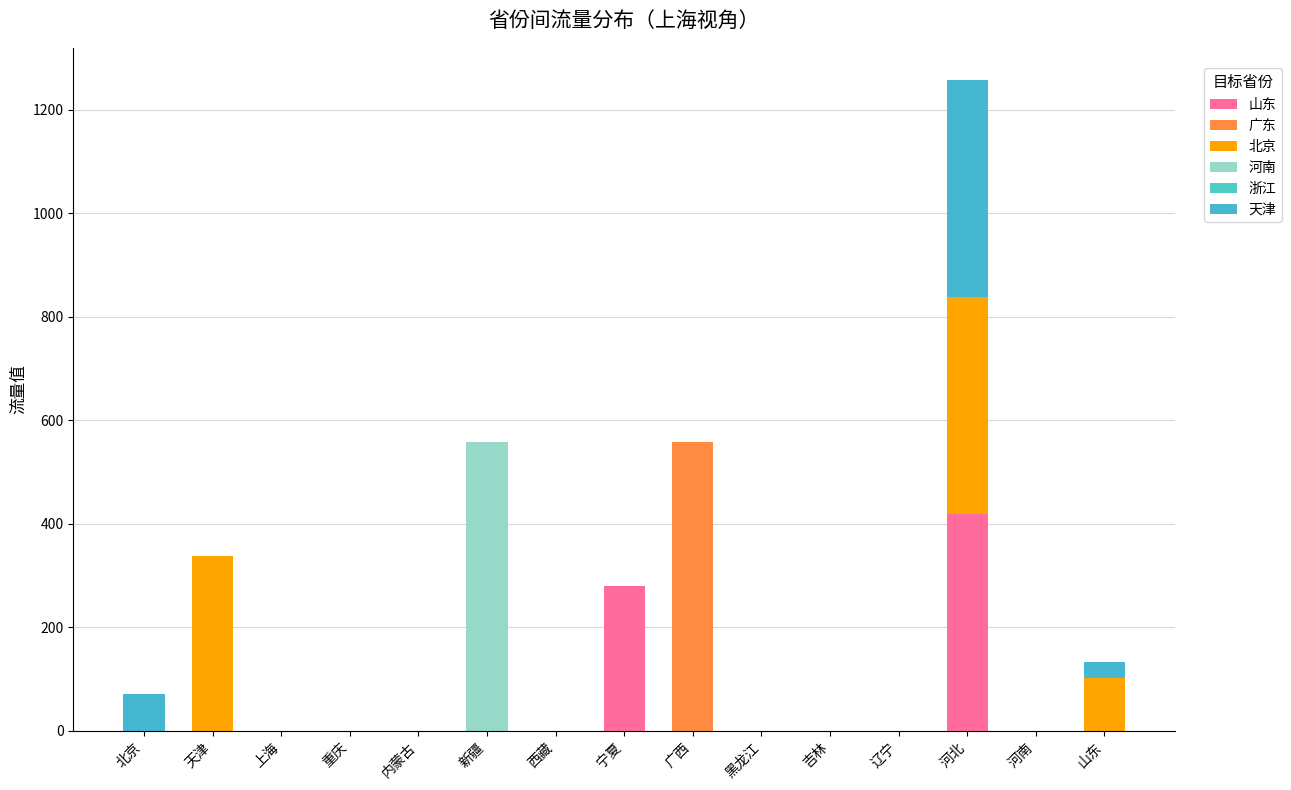

The value of 河南 at 上海 is -287.9. True or false?

False